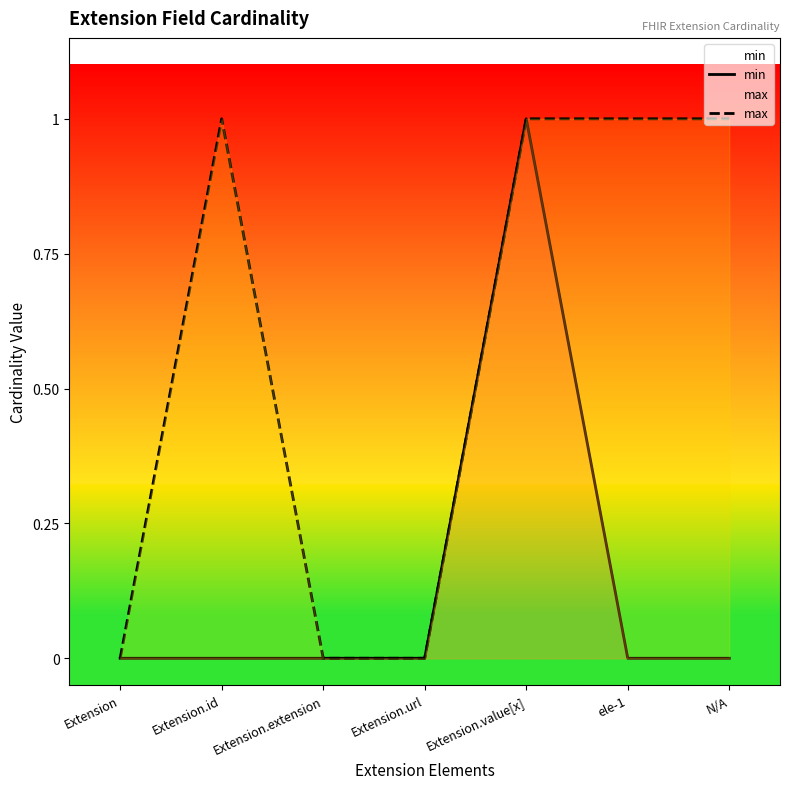

How many data points does each series have?

7